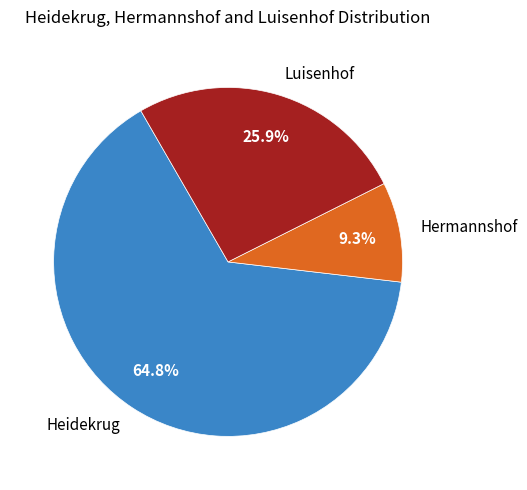

True or false: Hermannshof accounts for 9% of the total.

True